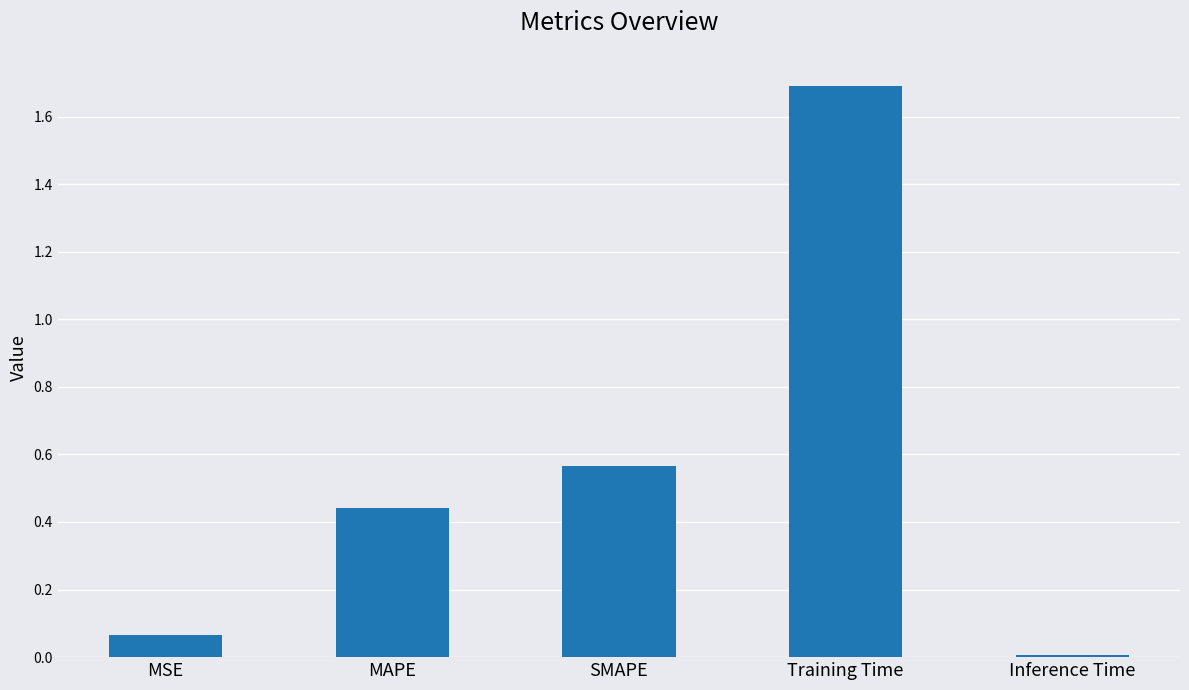

True or false: the data shows 0.3 at MAPE.

False